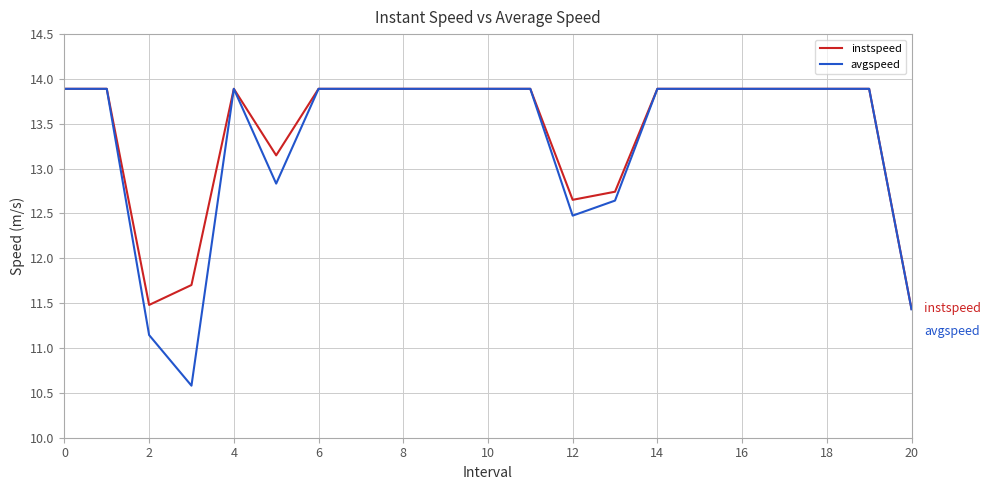

How many lines are shown in the chart?

2